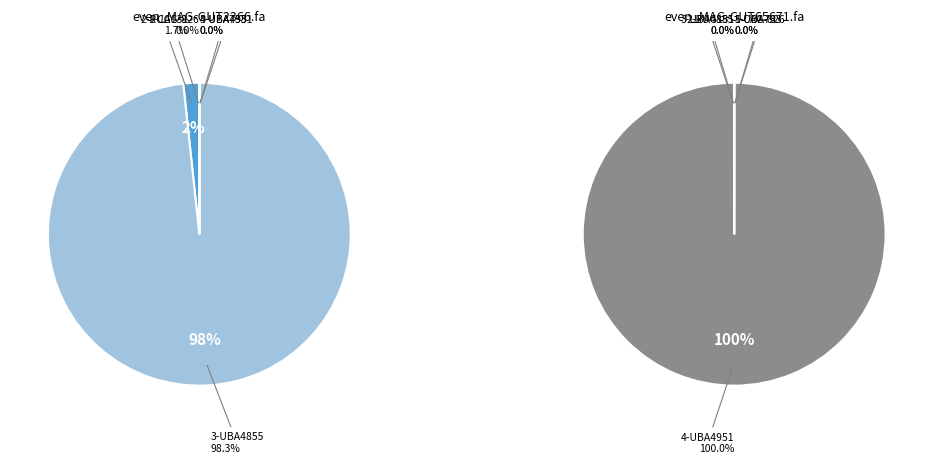

To the nearest percent, what is the combined percentage of even_MAG-GUT65671.fa and even_MAG-GUT2366.fa?

100%